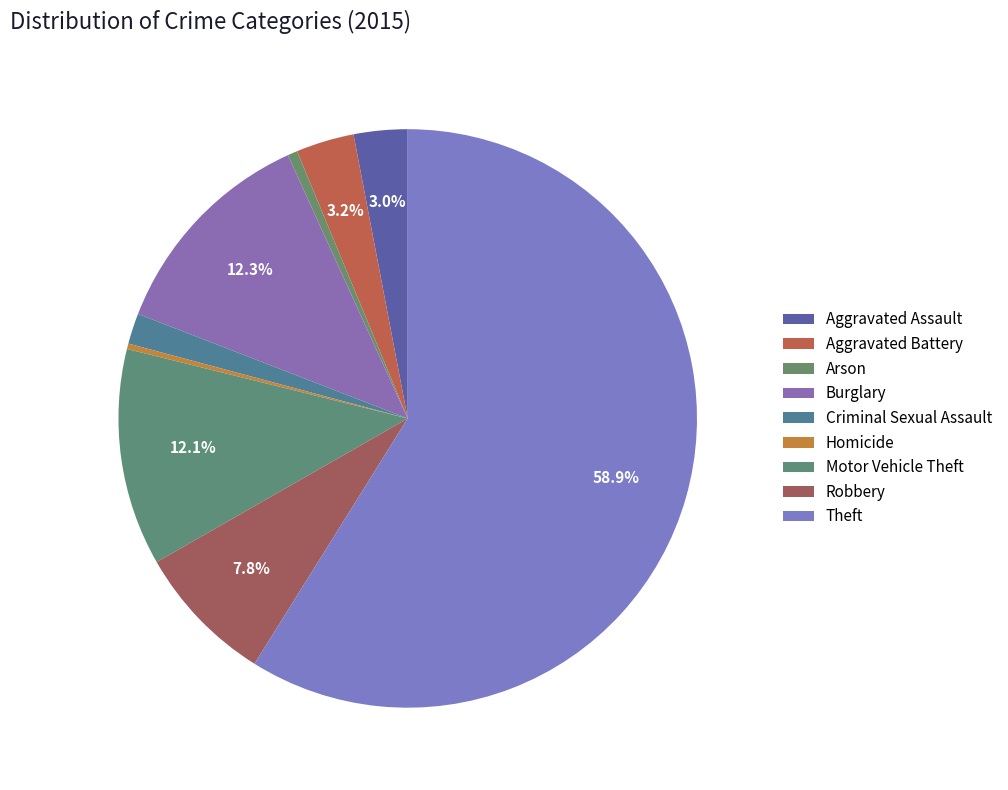

Rank the categories by value from highest to lowest.

Theft, Burglary, Motor Vehicle Theft, Robbery, Aggravated Battery, Aggravated Assault, Criminal Sexual Assault, Arson, Homicide